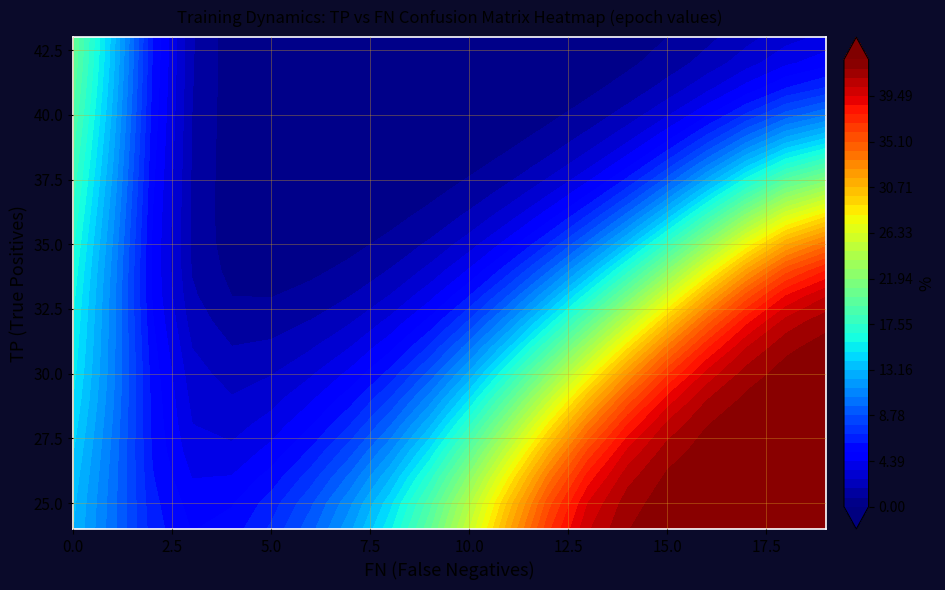

Reading left to right, extract all data points from this chart.

0: 43	42	41	40	39	38	37	36	35	34	33	32	31	30	29	28	27	26	25	24
1: 0	0	0	0	0	0	0	0	0	0	0	1	1	2	2	2	2	2	2	2
2: 0	0	0	0	0	0	0	0	0	0	0	1	1	2	2	2	2	3	3	3
3: 0	0	0	0	0	0	0	0	0	0	0	1	1	2	2	2	2	3	4	5
4: 0	0	0	0	0	0	0	0	0	0	0	1	1	2	2	2	2	3	4	6
5: 0	0	0	0	0	0	0	0	0	0	1	1	2	2	3	3	4	5	6	8
6: 0	0	0	0	0	0	0	0	0	0	1	1	2	3	4	5	6	7	8	10
7: 0	0	0	0	0	0	0	0	0	1	1	2	3	4	5	6	7	9	11	13
8: 0	0	0	0	0	0	0	0	1	1	2	3	4	5	7	8	10	12	14	16
9: 0	0	0	0	0	0	0	1	1	2	3	4	6	8	10	12	14	16	18	20
10: 0	0	0	0	0	0	1	1	2	3	5	7	9	11	13	16	18	21	23	26
11: 0	0	0	0	0	1	1	2	4	6	8	10	13	16	19	22	25	28	31	34
12: 0	0	0	0	1	1	2	4	6	8	11	14	18	22	25	29	33	36	40	43
13: 0	0	0	1	1	2	4	6	9	12	15	19	23	27	31	35	39	43	43	43
14: 0	0	1	1	2	4	6	9	12	16	20	25	29	34	38	43	43	43	43	43
15: 0	1	1	2	4	6	9	12	16	21	26	30	35	40	43	43	43	43	43	43
16: 1	1	2	4	6	9	13	17	22	27	32	37	42	43	43	43	43	43	43	43
17: 1	2	4	6	10	14	18	23	28	34	39	43	43	43	43	43	43	43	43	43
18: 2	3	5	8	12	17	22	28	33	39	43	43	43	43	43	43	43	43	43	43
19: 3	5	8	12	17	22	28	34	40	43	43	43	43	43	43	43	43	43	43	43